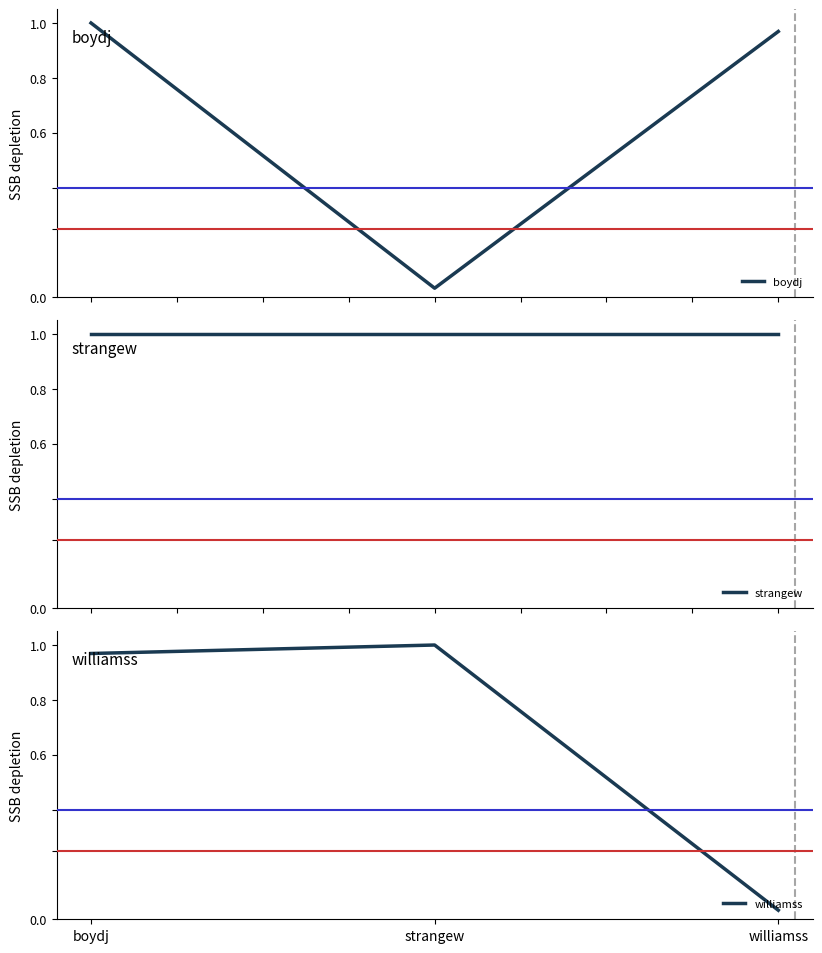

The value of boydj at boydj is 1.4. True or false?

False